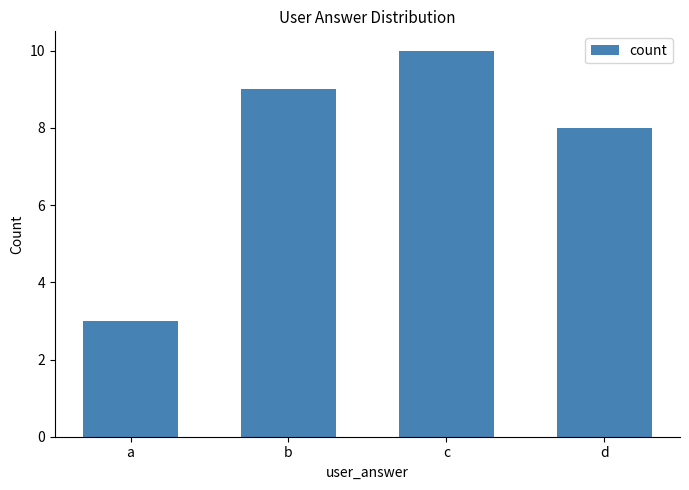

Rank the categories by value from lowest to highest.

a, d, b, c